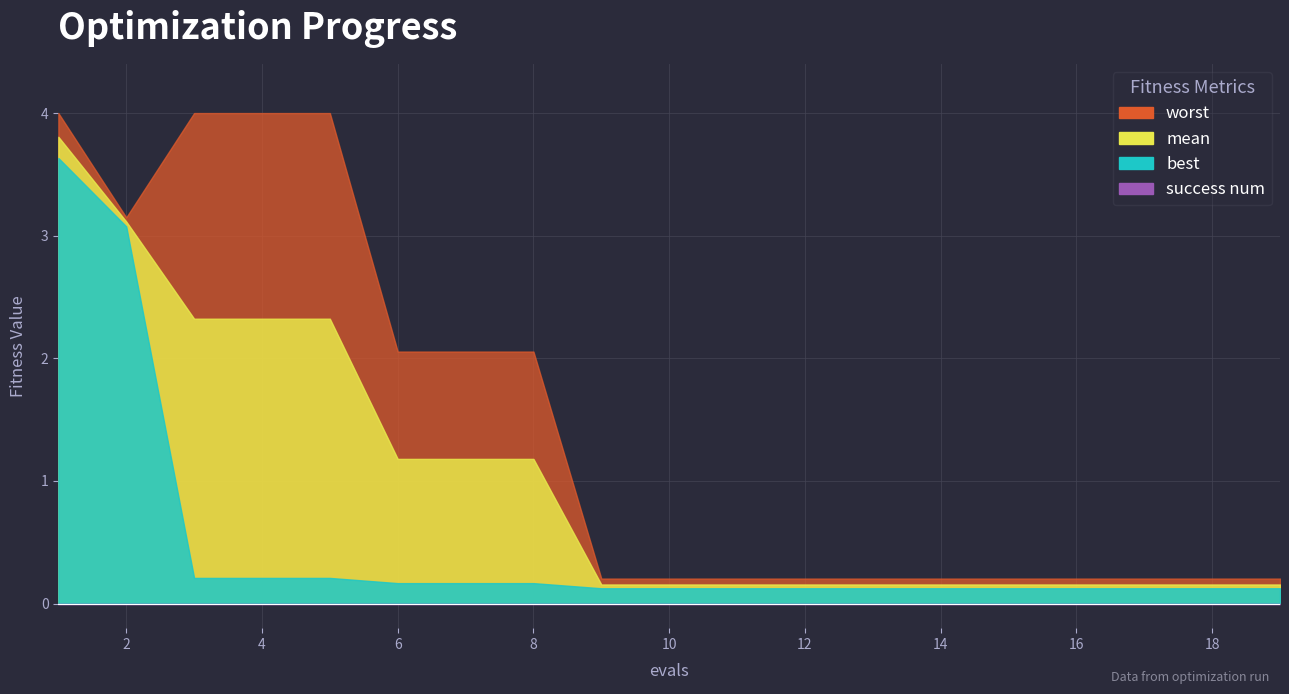

True or false: worst and success num cross at least once.

False